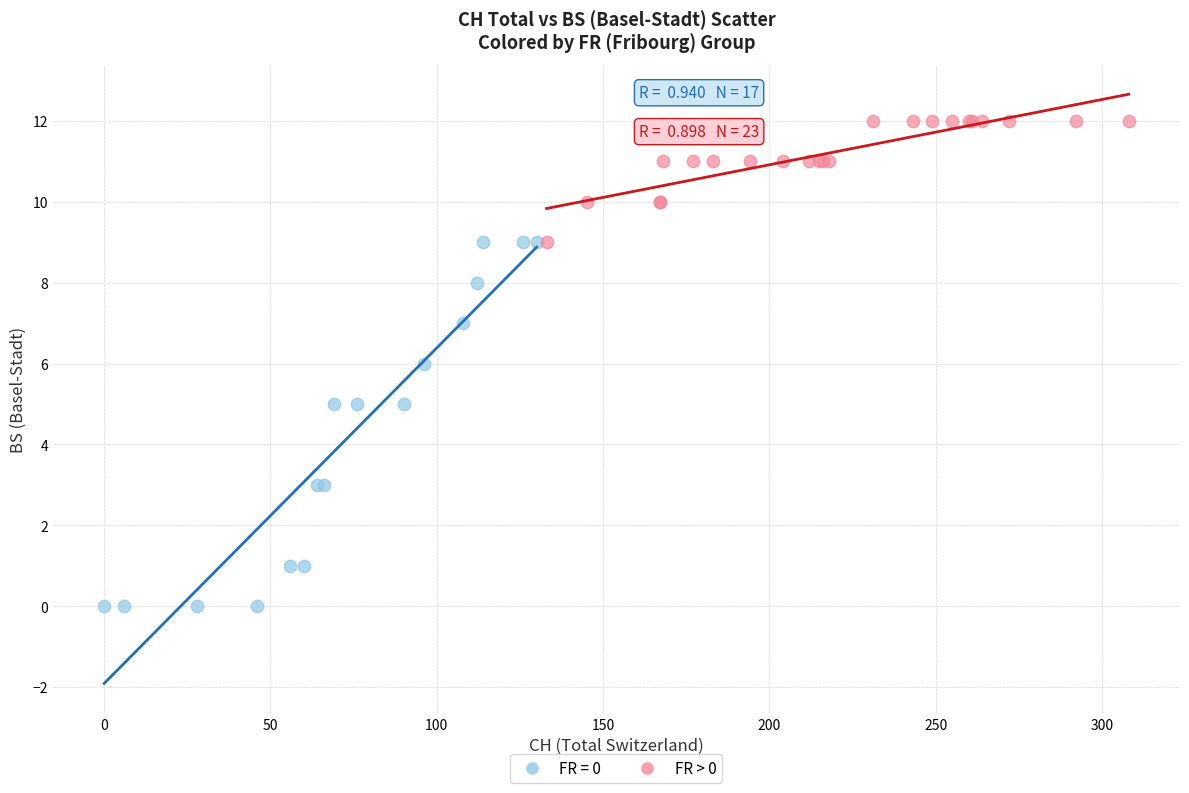

Which series has the largest Y range (max minus min)?

FR = 0